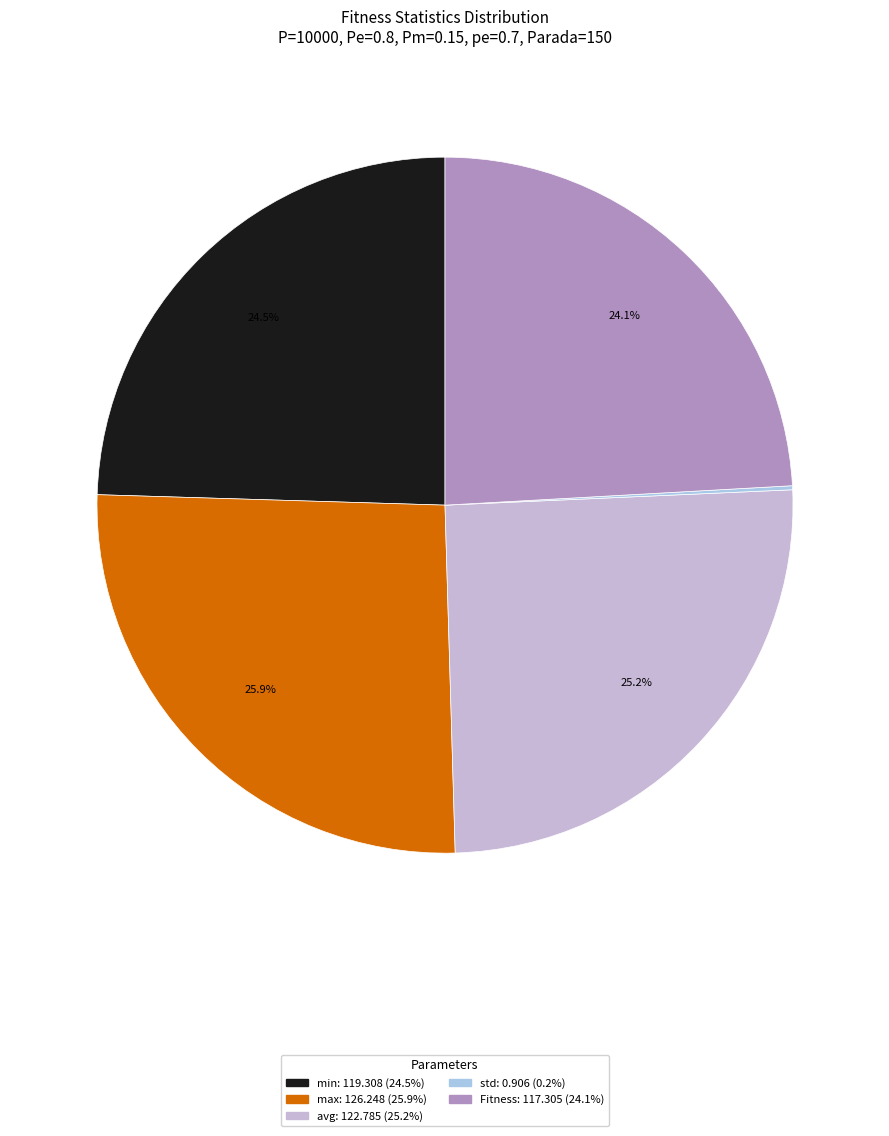

Do std and max together represent more than half of the pie?

No